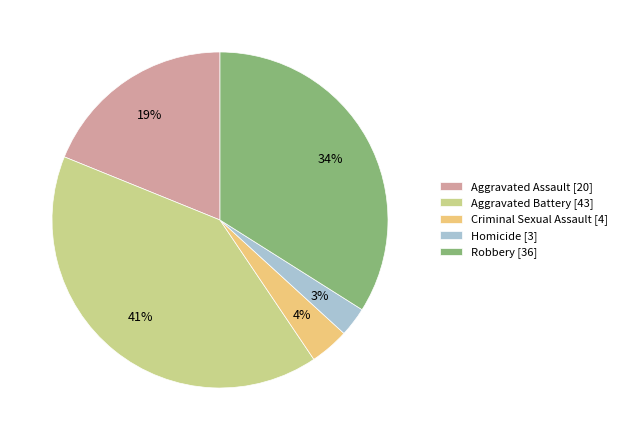

Which category has the biggest portion of the pie?

Aggravated Battery